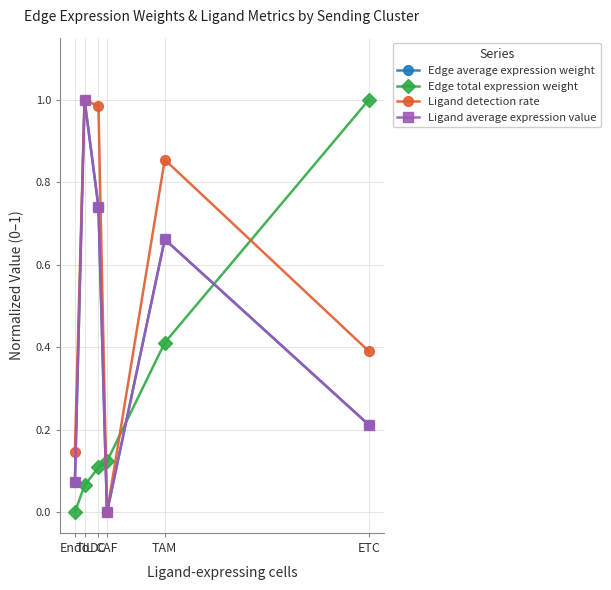

True or false: Edge average expression weight and Edge total expression weight cross at least once.

True